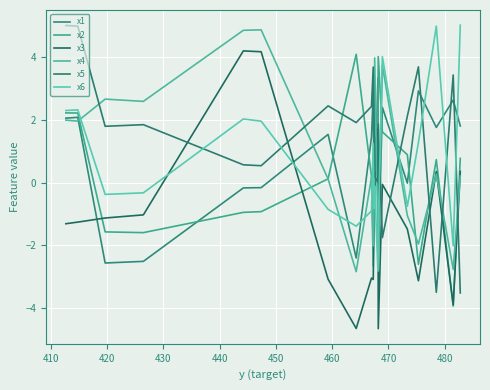

In x5, how many points are higher than both neighbors (excluding endpoints)?

6